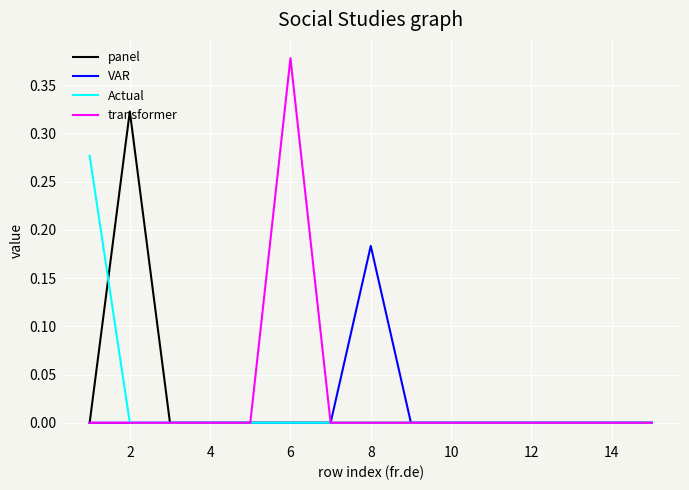

Which series has the widest spread of values?

transformer